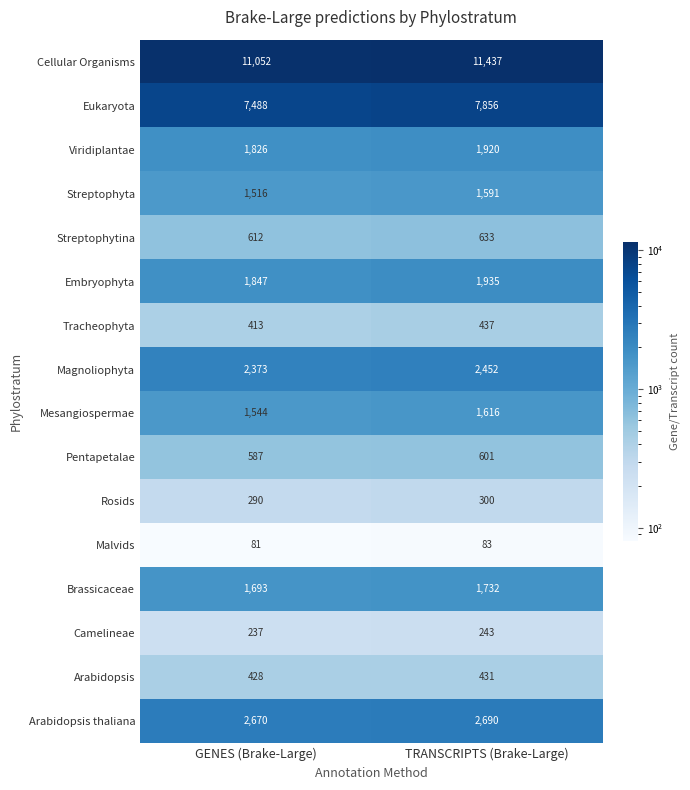

Which series has the widest spread of values?

Cellular Organisms